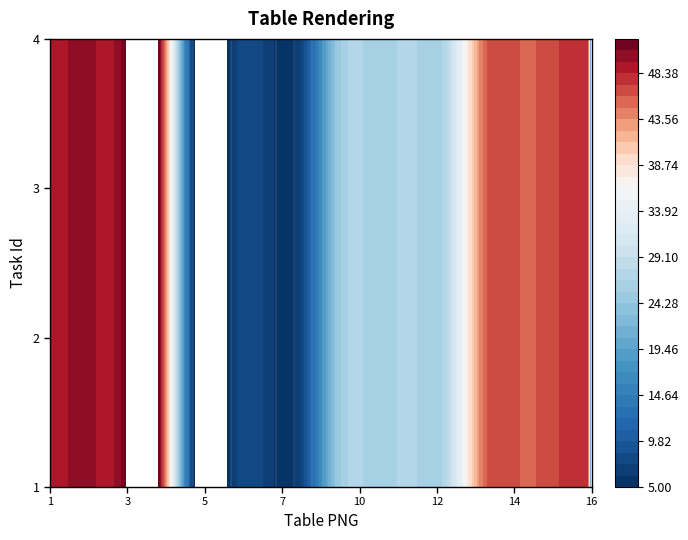

Reading left to right, what are all the values shown in this chart?

1: 0=5	1=6	2=7	3=8	4=25	5=26	6=27	7=28	8=45	9=46	10=47	11=48	12=49	13=50	14=51	15=52
2: 0=5	1=6	2=7	3=8	4=25	5=26	6=27	7=28	8=45	9=46	10=47	11=48	12=49	13=50	14=51	15=52
3: 0=5	1=6	2=7	3=8	4=25	5=26	6=27	7=28	8=45	9=46	10=47	11=48	12=49	13=50	14=51	15=52
4: 0=5	1=6	2=7	3=8	4=25	5=26	6=27	7=28	8=45	9=46	10=47	11=48	12=49	13=50	14=51	15=52